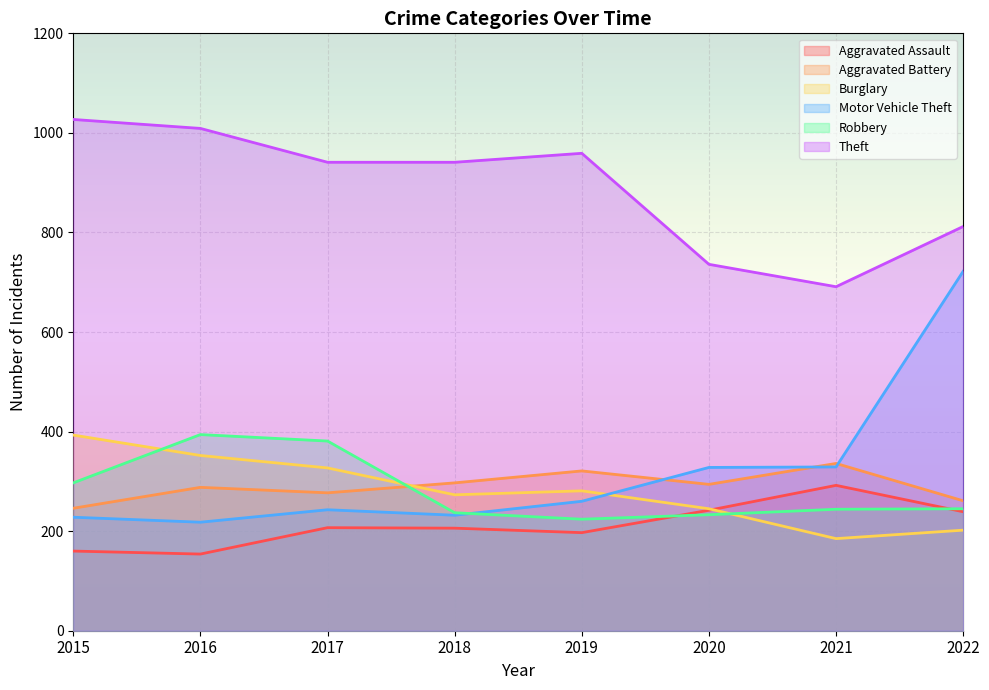

In Motor Vehicle Theft, how many points are lower than both neighbors (excluding endpoints)?

2